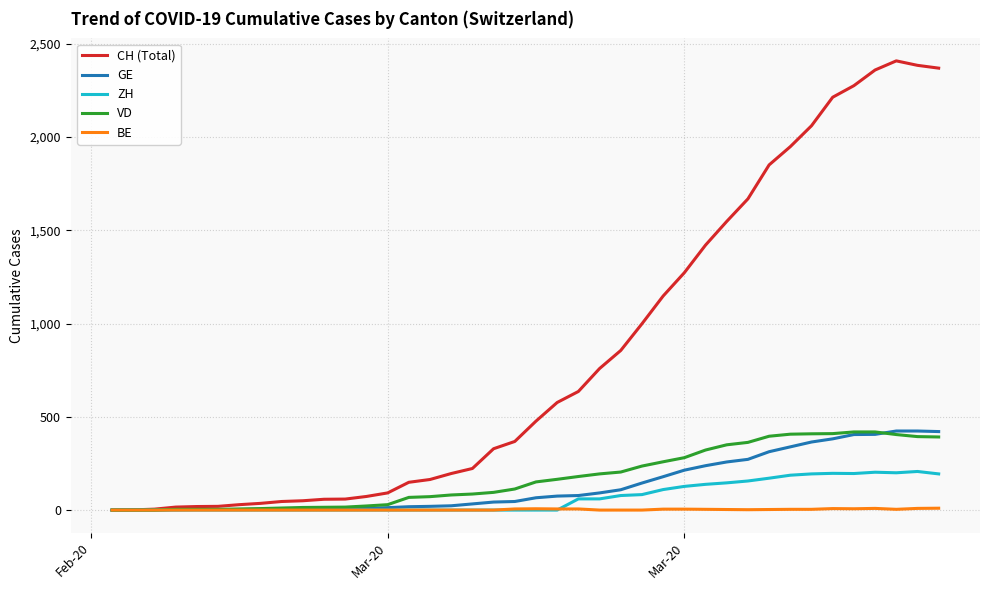

What is the difference between the second highest and minimum values in the BE series?

9